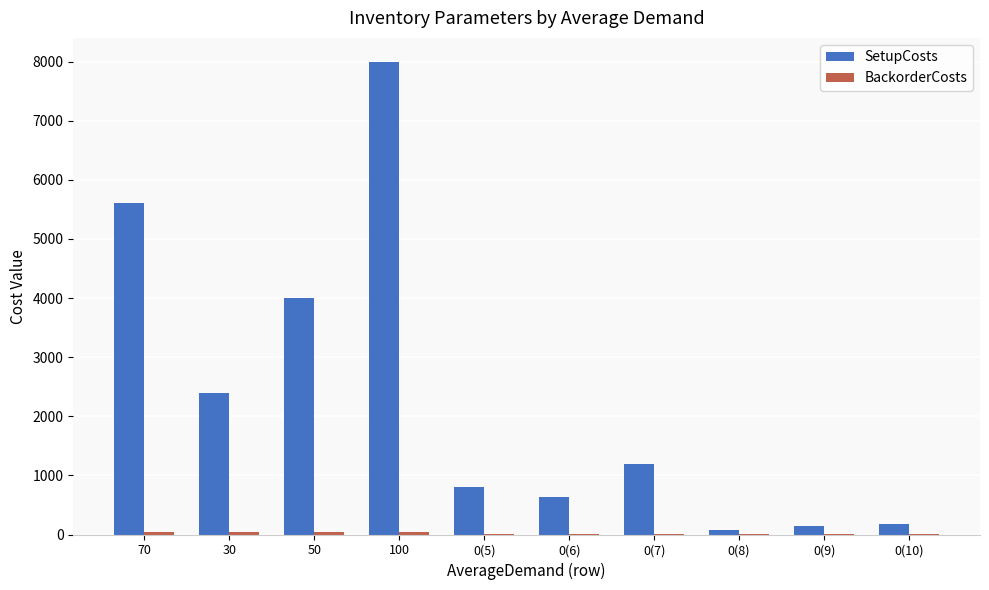

At which category is the sum across all series the highest?

100